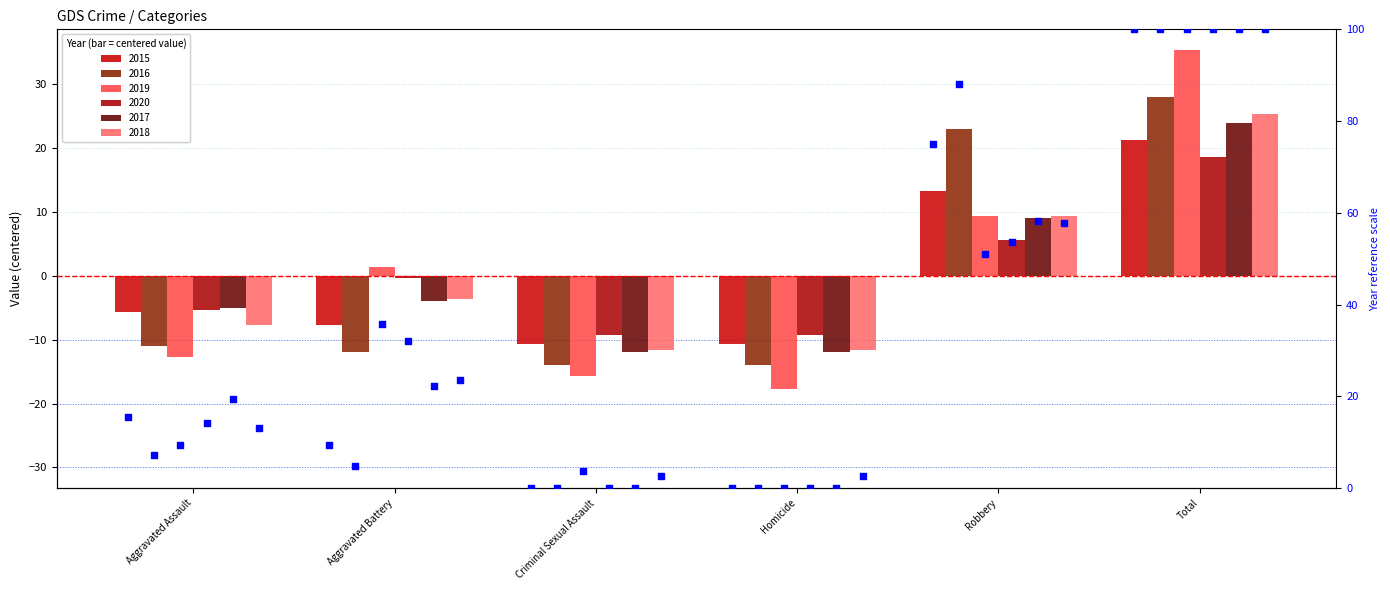

Which has a higher value, Homicide or Aggravated Assault?

Aggravated Assault